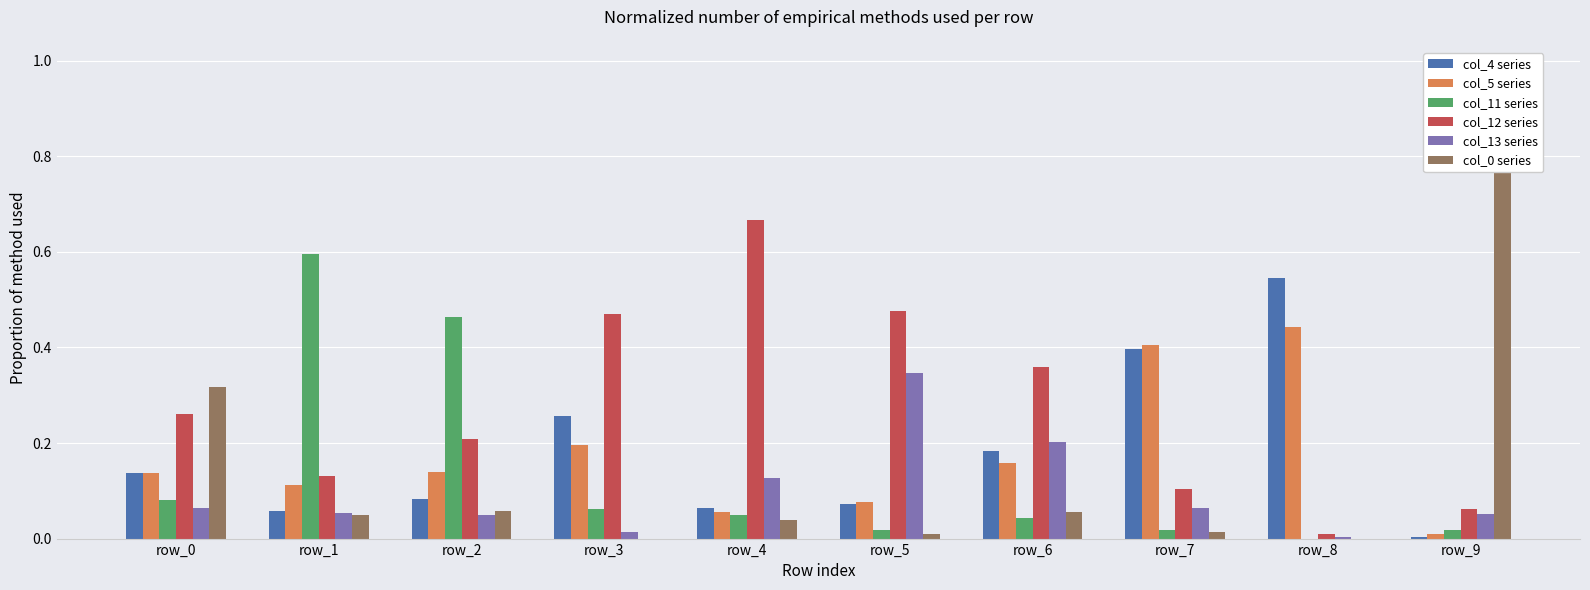

What is the difference between the maximum and minimum values in the col_4 series series?

0.5